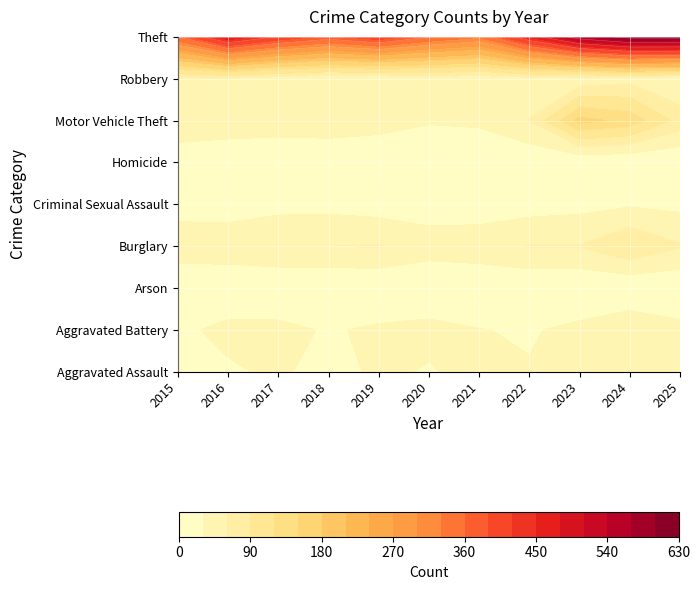

What is the sum of all Motor Vehicle Theft values?

761